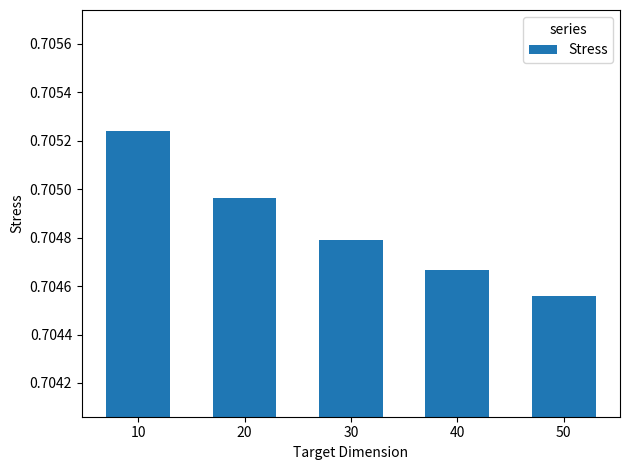

The chart shows a value of 1.2 at 30. True or false?

False